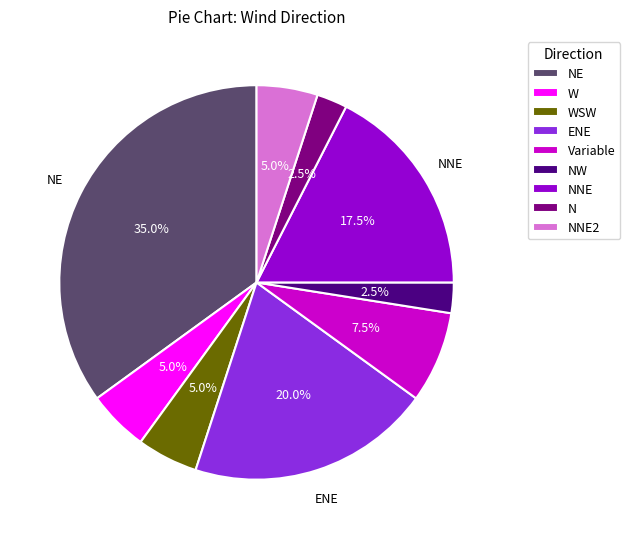

Is there any slice that represents more than half of the pie?

No